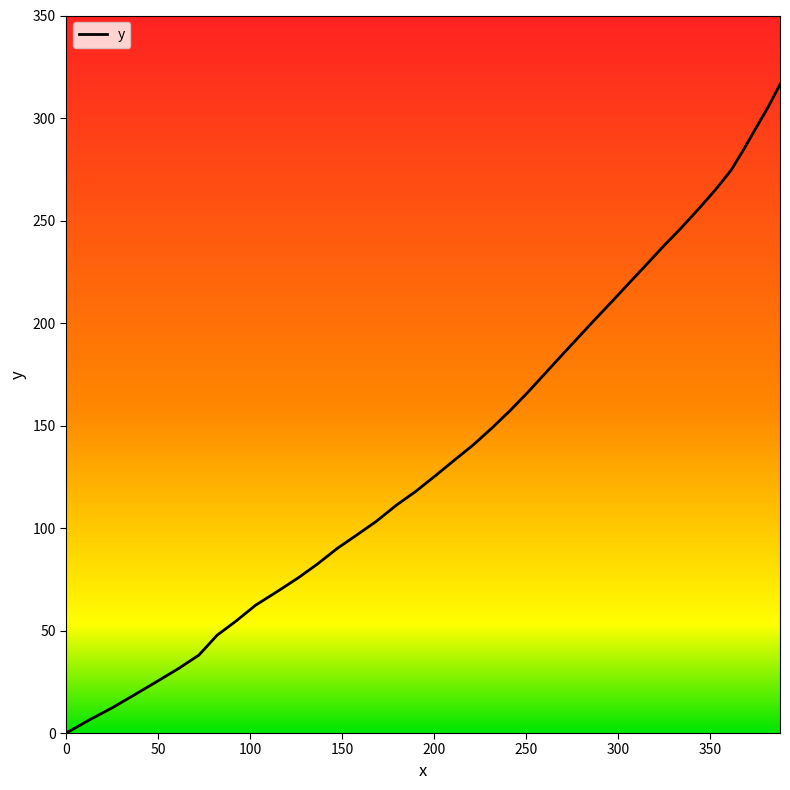

What is the difference between the maximum and minimum values?

316.4